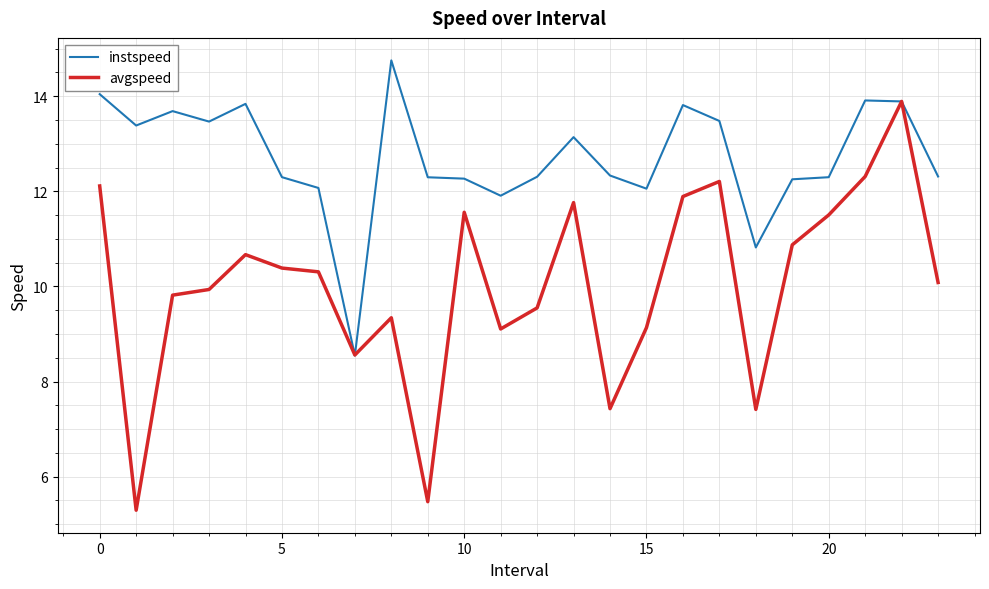

What is the maximum value for instspeed?

14.8